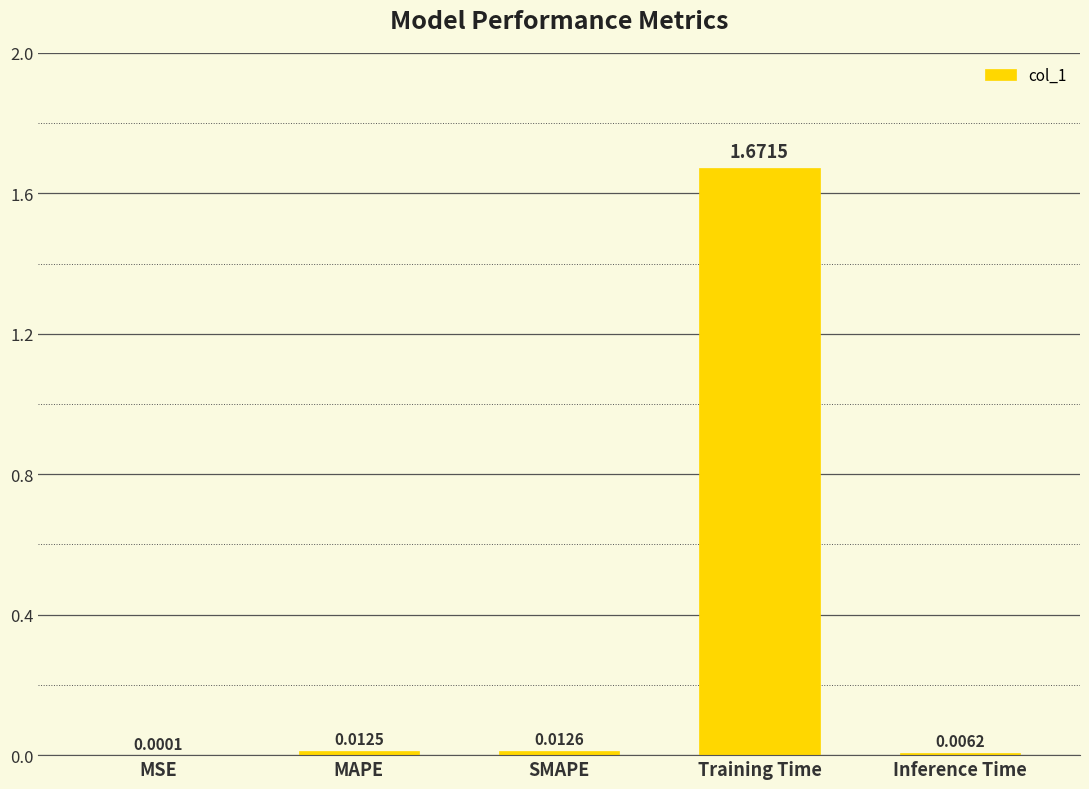

Between MSE and Inference Time, which is larger?

Inference Time